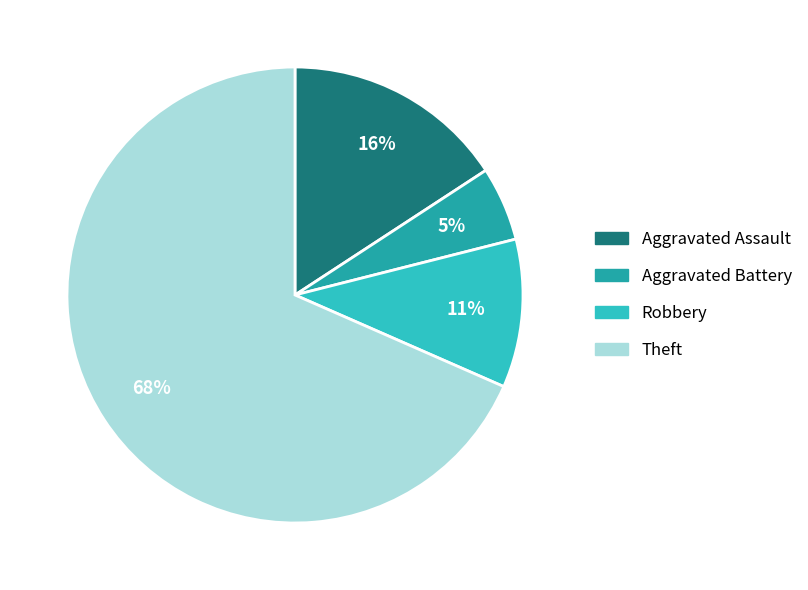

To the nearest percent, what is the combined percentage of Robbery and Aggravated Battery?

16%